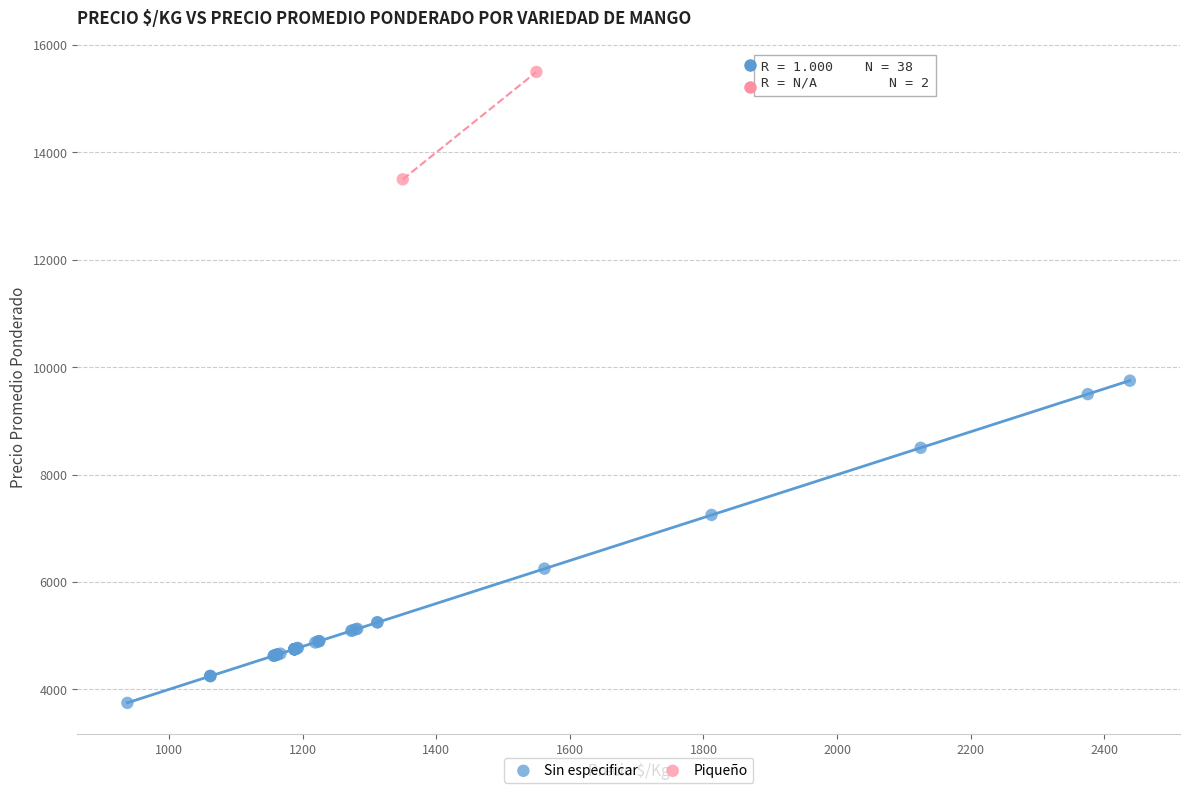

What are all the series names shown in the legend?

Sin especificar, Piqueño